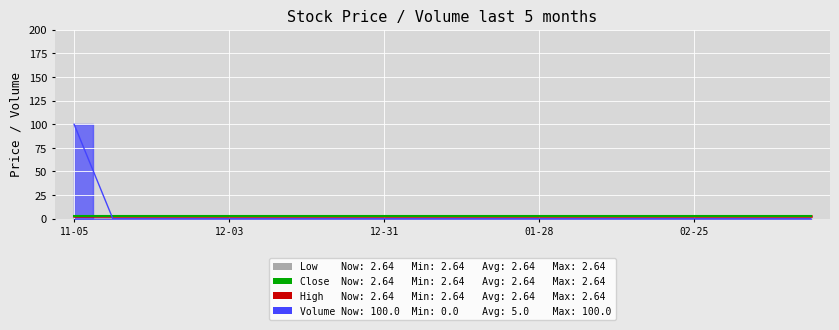

Is it true that High equals 1.7 at 2025-01-28?

False